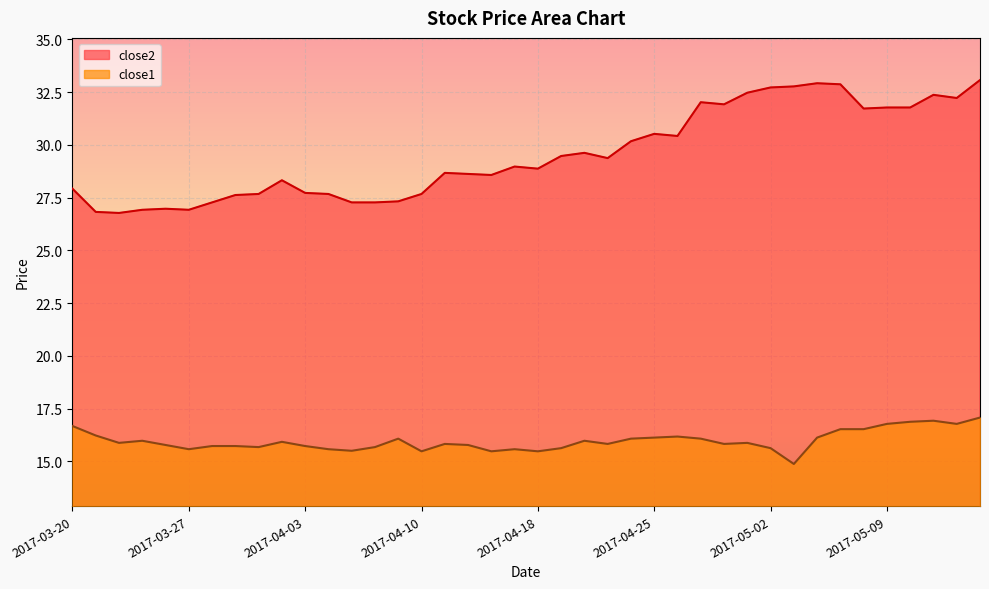

At which category is the sum across all series the highest?

2017-05-15